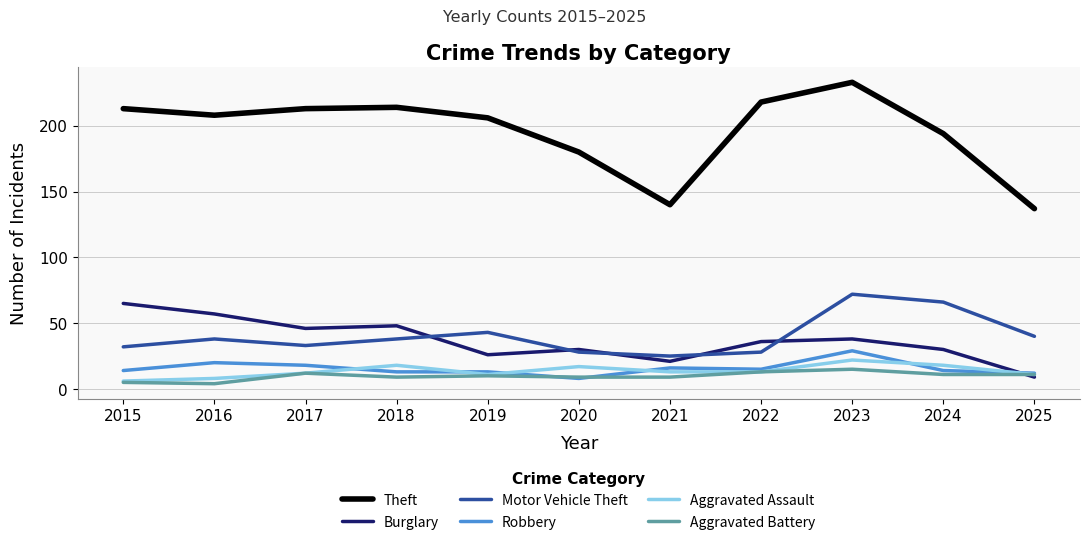

Which series has the largest total across all categories?

Theft